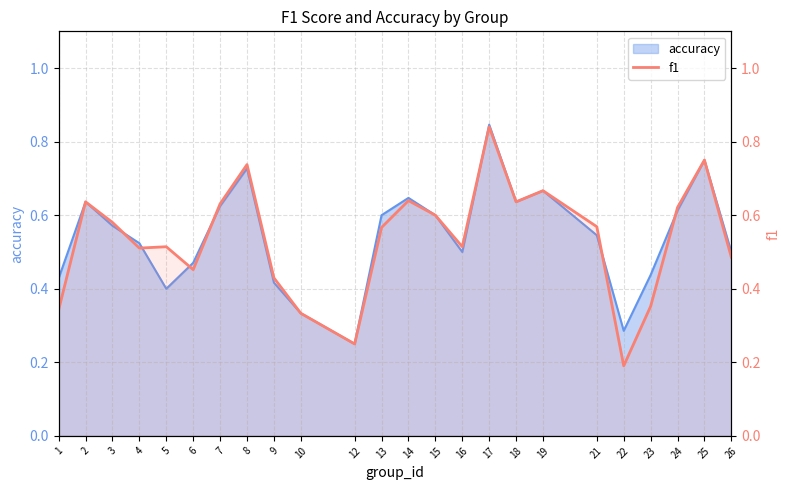

What is the change in value from 2 to 10?

-0.3